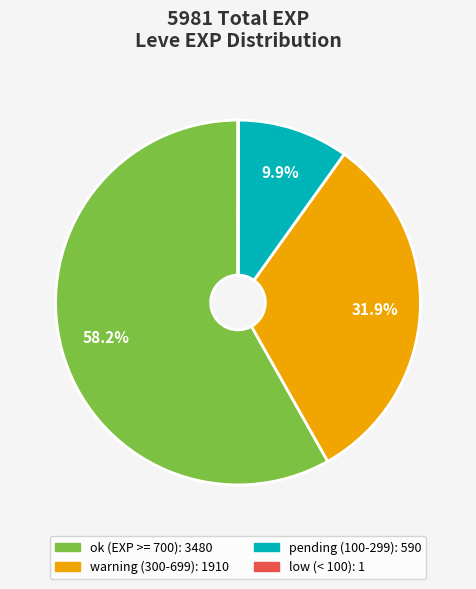

Is there any slice that represents more than half of the pie?

Yes